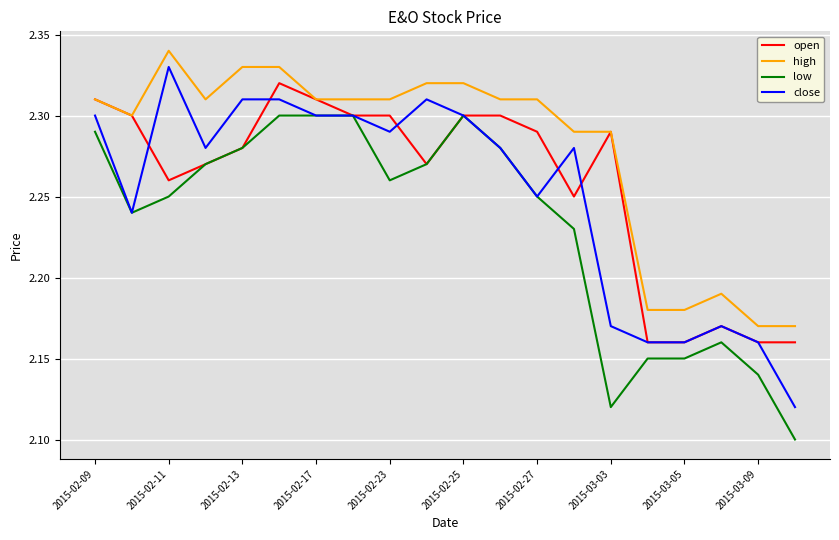

Which series has the largest total across all categories?

high